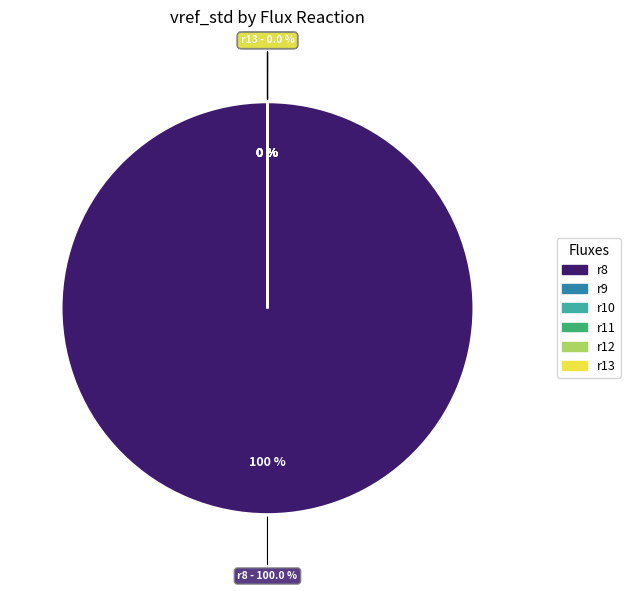

The r10 slice represents 0% of the pie. True or false?

True